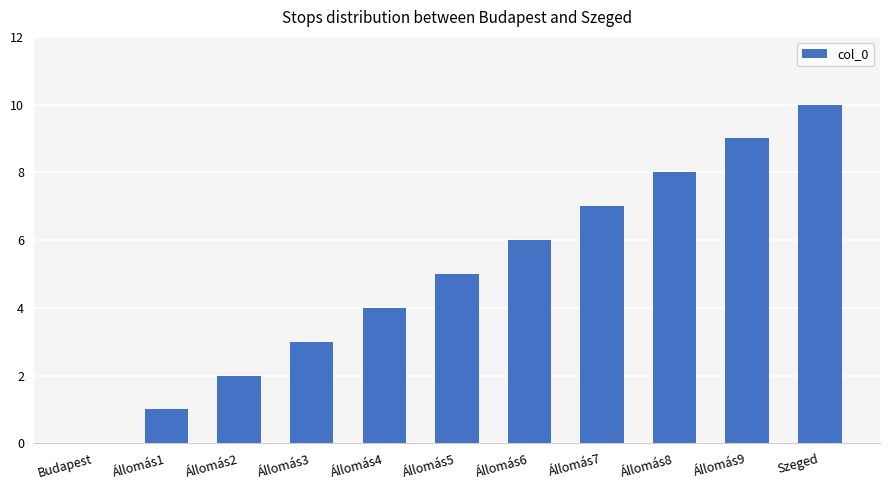

The value at Állomás5 is 3. True or false?

False